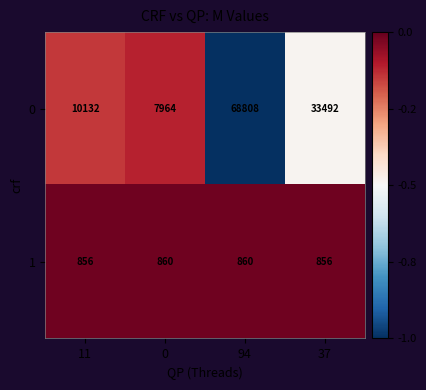

Which series changed the most between 0 and 37?

0